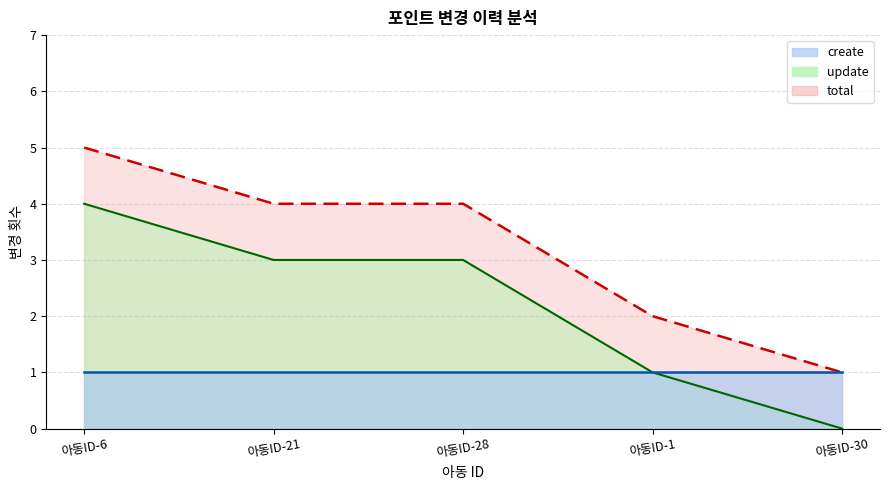

What is the label of the 5th point from the right?

아동ID-6